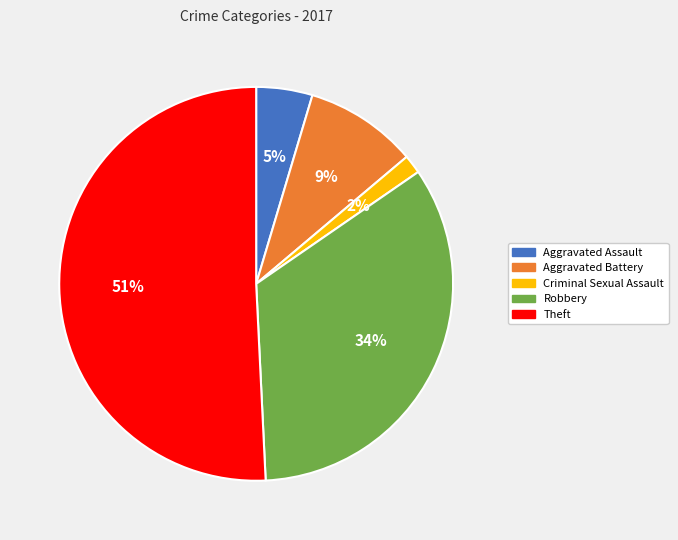

What percentage is the Robbery slice, to the nearest percent?

34%